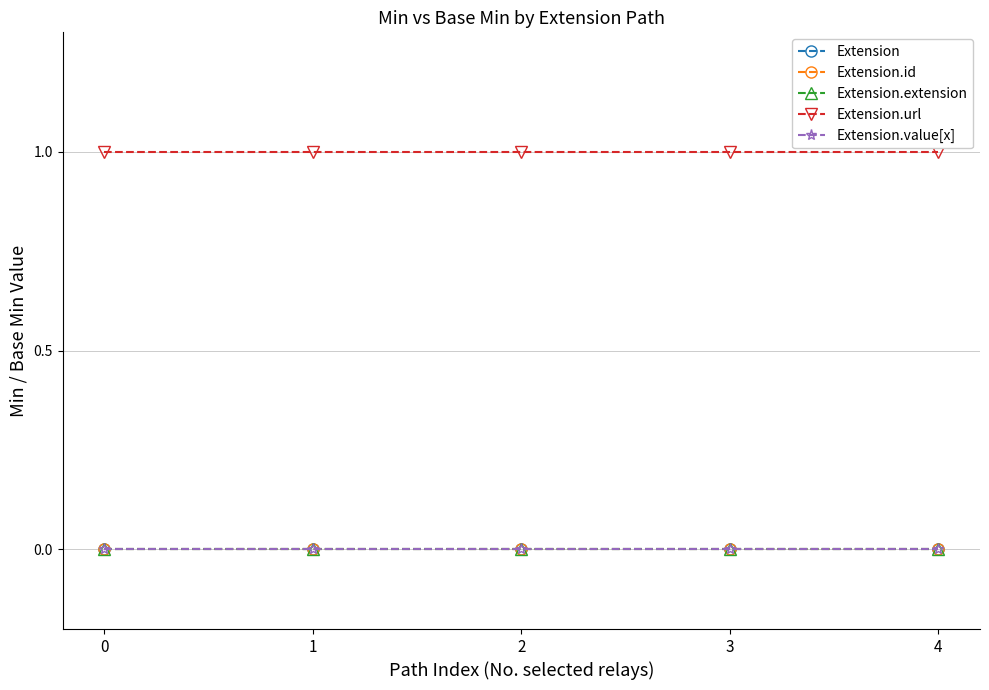

At how many categories does at least one series exceed 0?

5